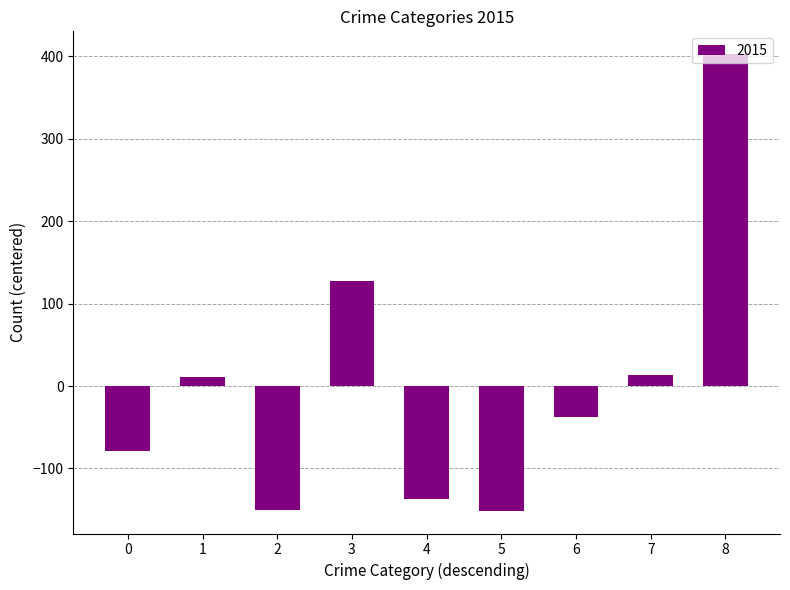

What is the change in value from 4 to 5?

-14.0